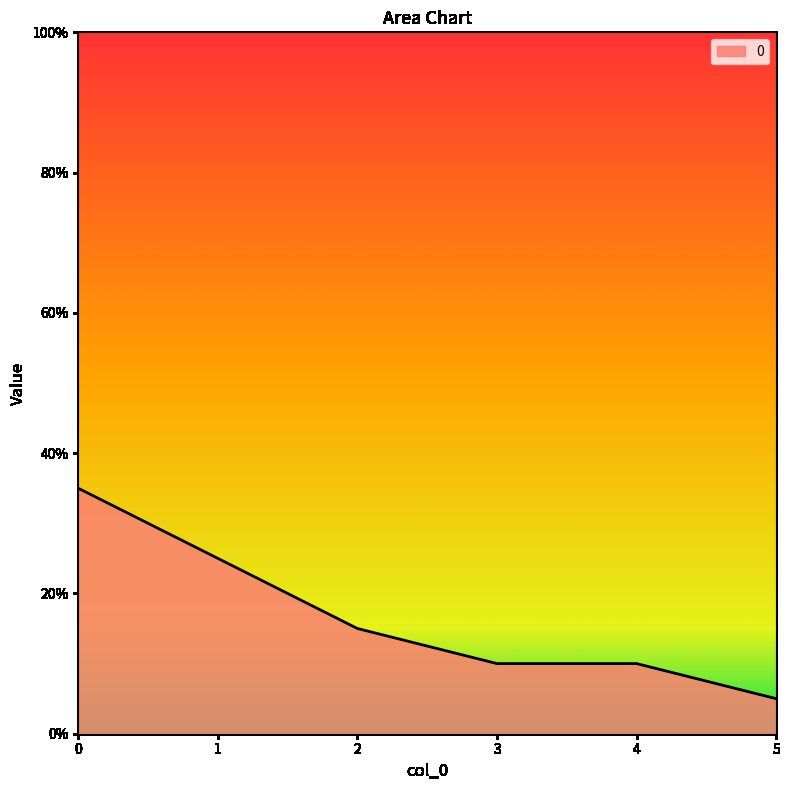

What is the average value?

0.2